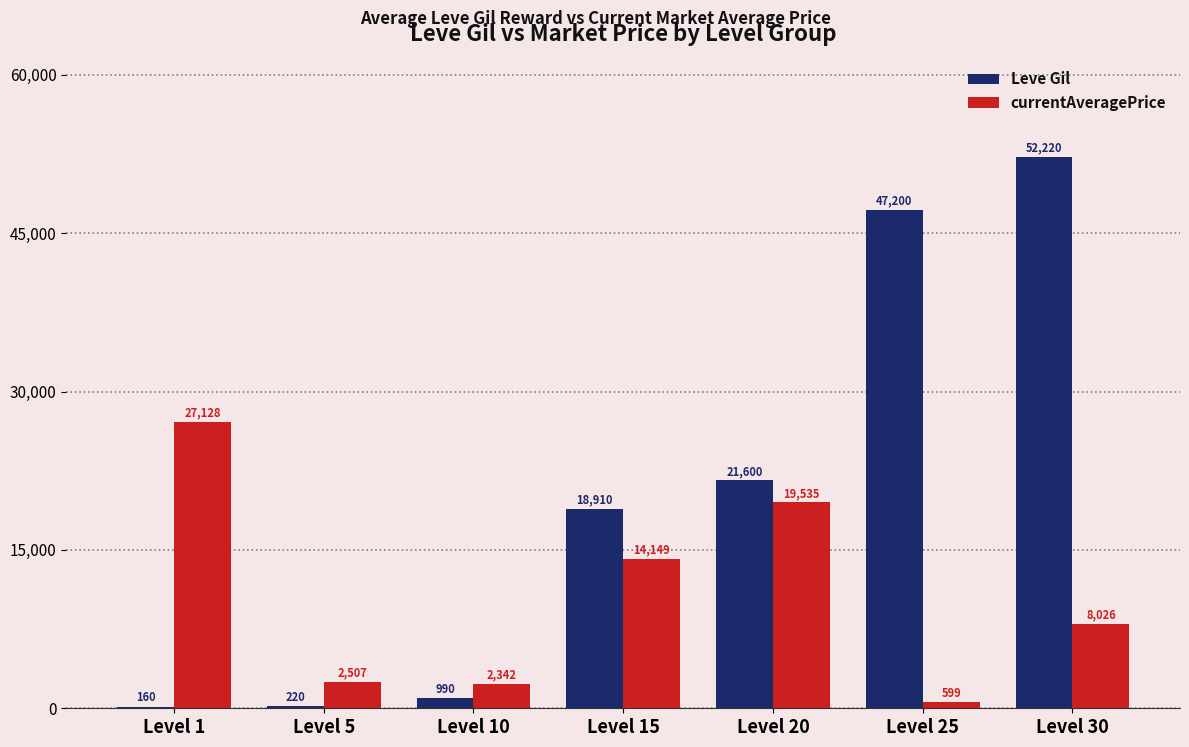

Reading left to right, transcribe all the data shown in this chart.

Leve Gil: 160	220	990	18910	21600	47200	52220
currentAveragePrice: 27128	2507	2342	14149	19535	599	8026